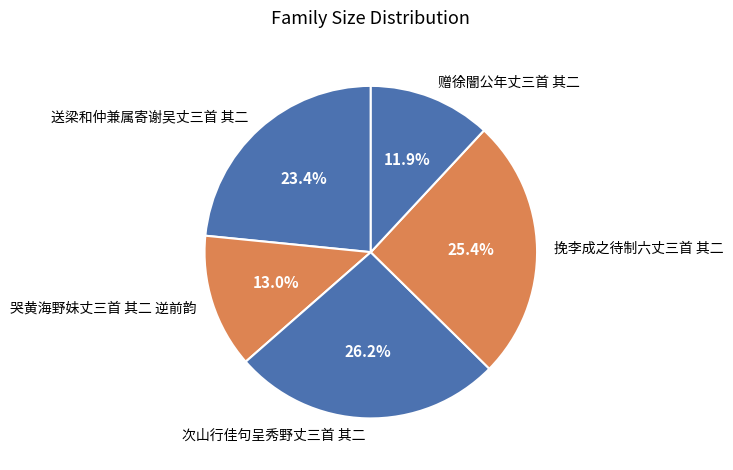

True or false: 挽李成之待制六丈三首 其二 accounts for 25% of the total.

True